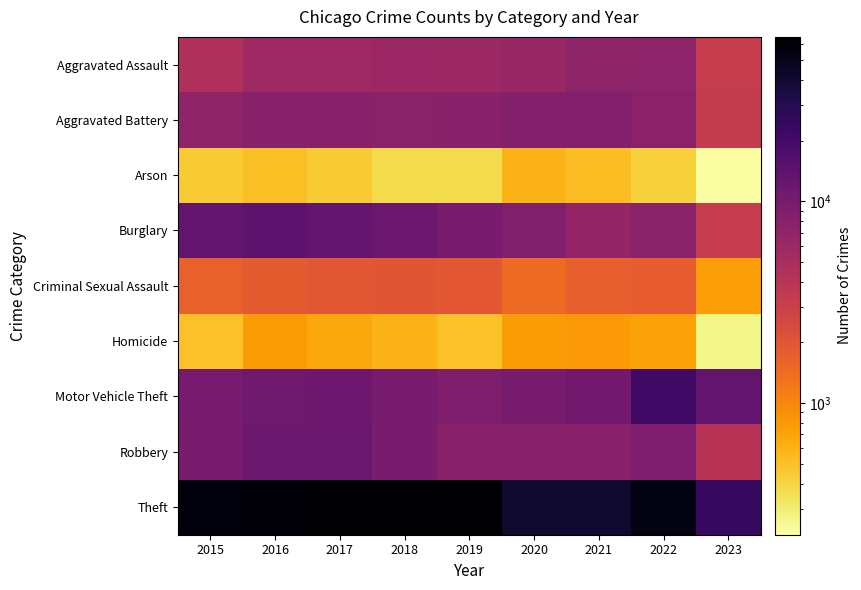

Between 2019 and 2020, which series saw the biggest shift?

Theft